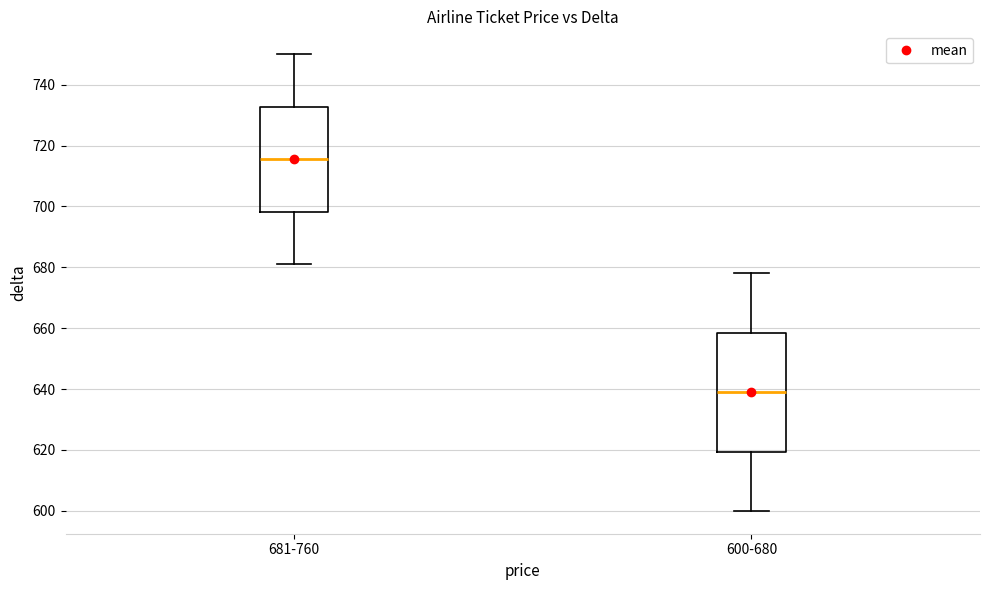

Which box has the lowest median line?

600-680